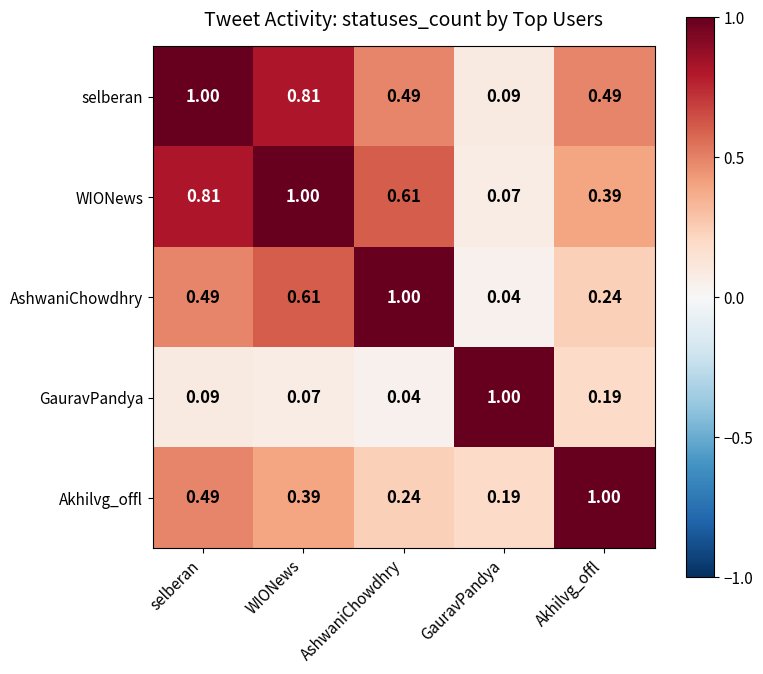

Is the value of selberan at WIONews greater than the value of AshwaniChowdhry at AshwaniChowdhry?

No